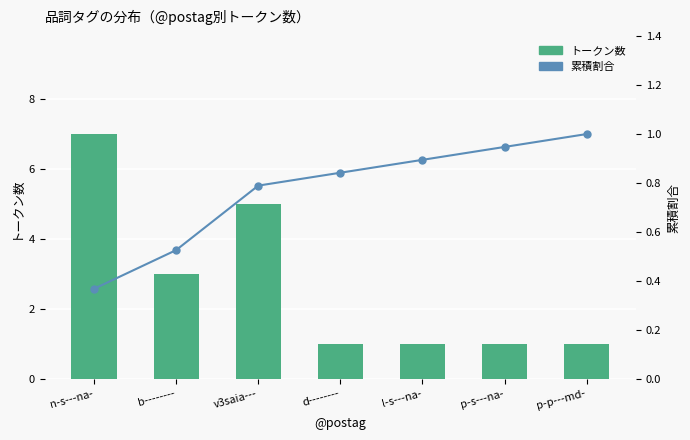

Is it true that 累積割合 equals 0.2 at n-s---na-?

False